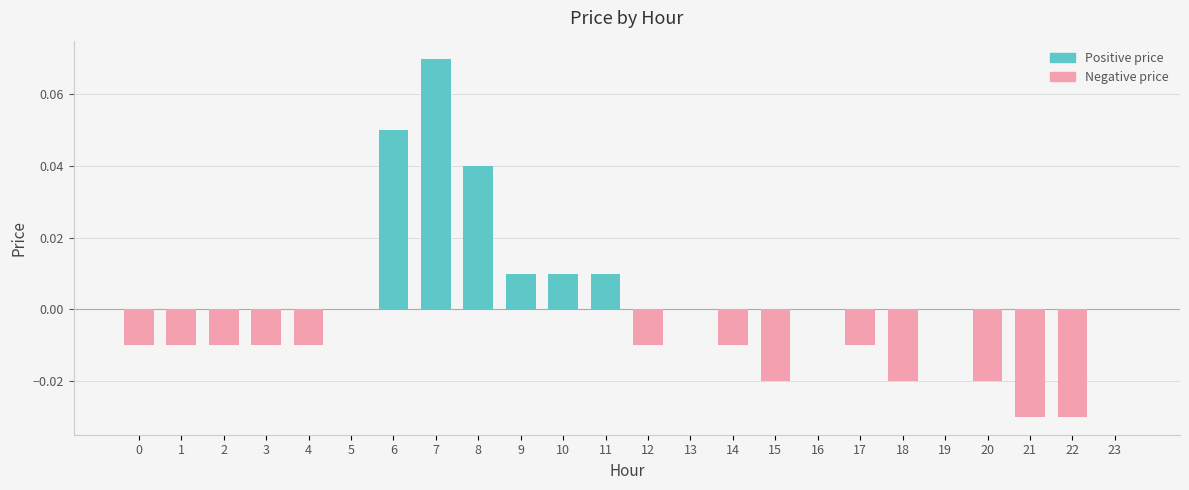

How many values in Positive price are above zero?

6